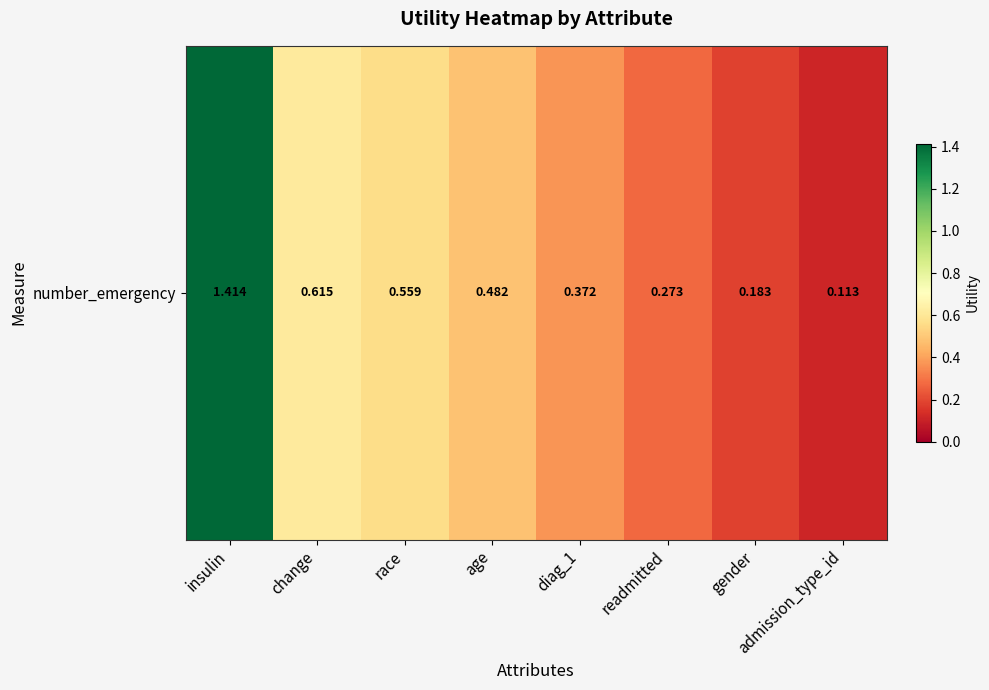

Rank the categories by value from highest to lowest.

insulin, change, race, age, diag_1, readmitted, gender, admission_type_id